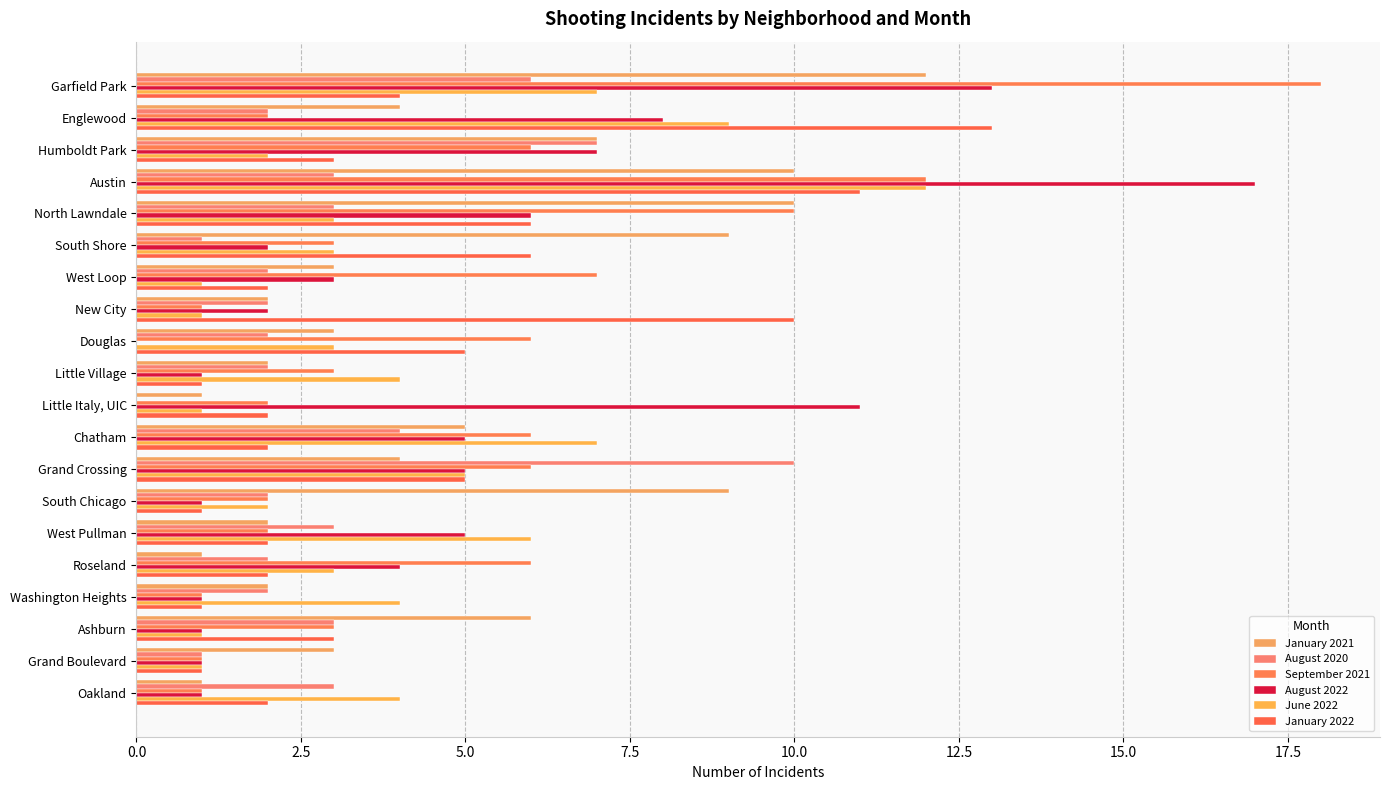

What is the greatest value displayed?

18